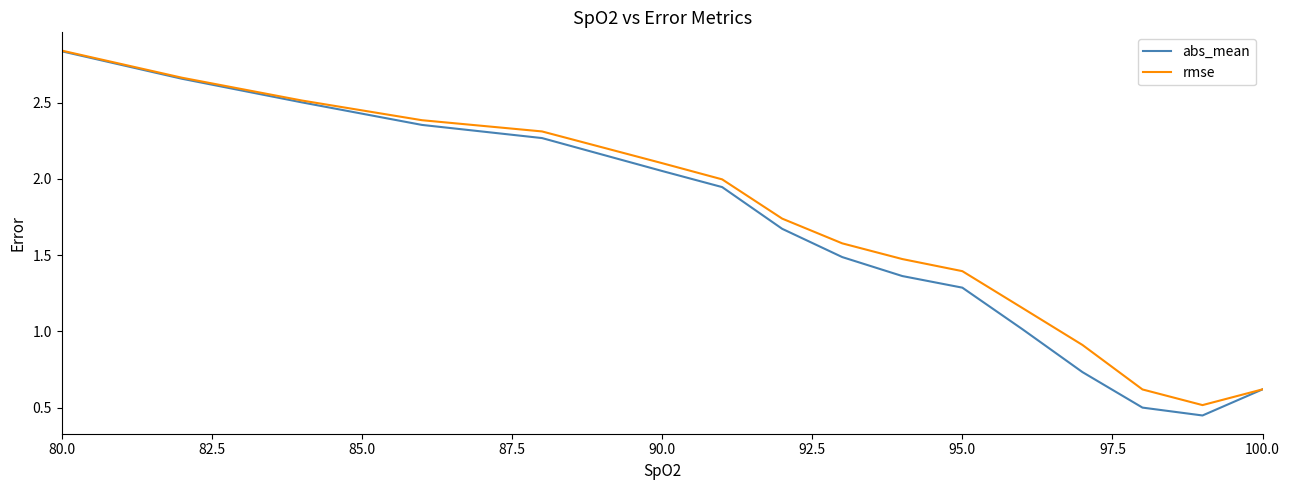

What is the lowest value of the rmse series?

0.5